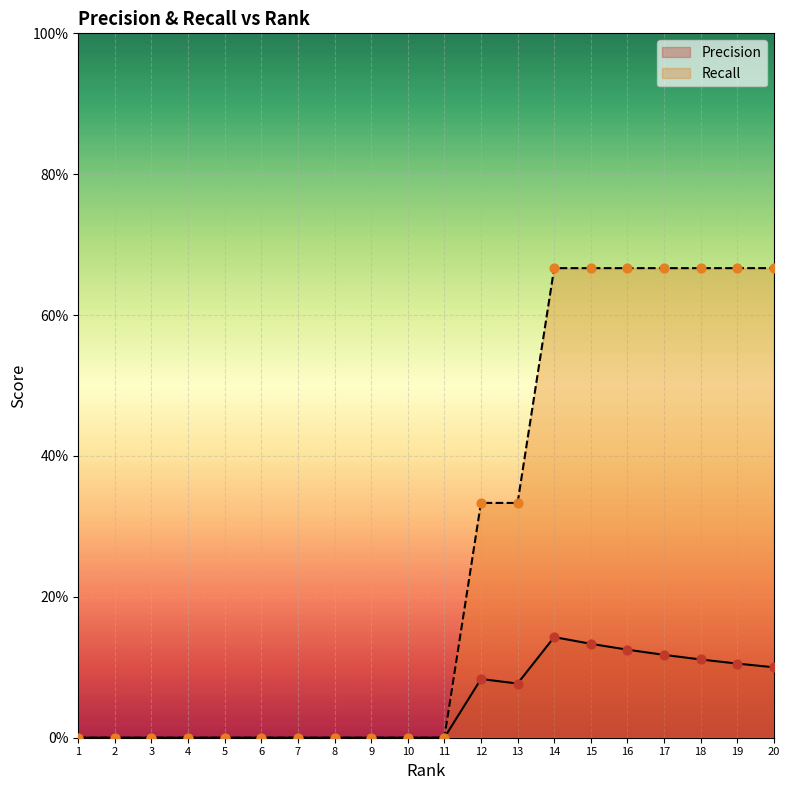

Which series reaches the minimum Y coordinate?

Precision